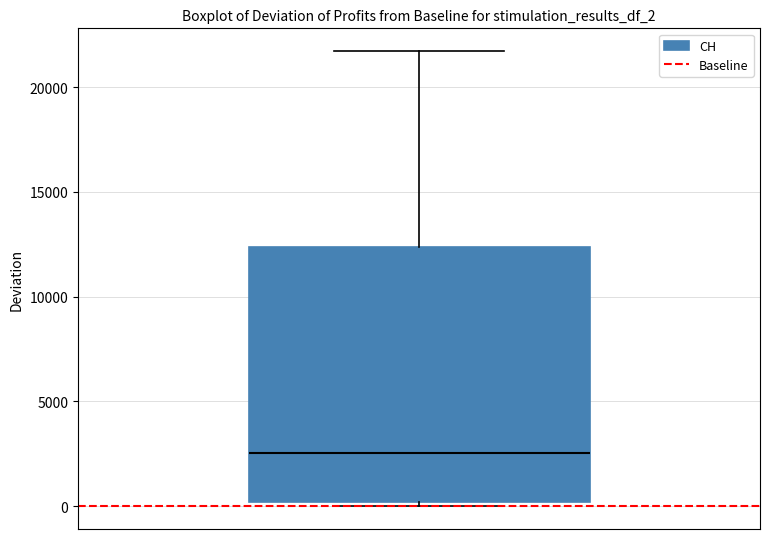

Transcribe this box plot: give where the median line is, the range the box spans, and where the two whiskers end, as read against the y-axis. The values are not printed on the chart, so give them approximately, as read against the axis.

median 2500, box 0 to 12500, whiskers 0 (just below the box's lower edge) to 21500